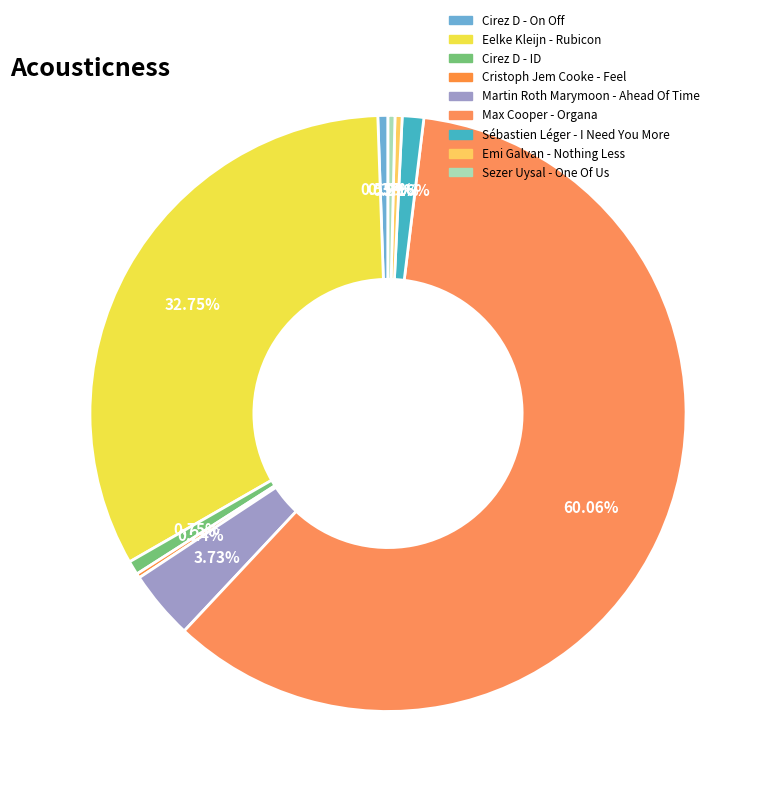

Is the sum of Cirez D - On Off and Sezer Uysal - One Of Us greater than half?

No